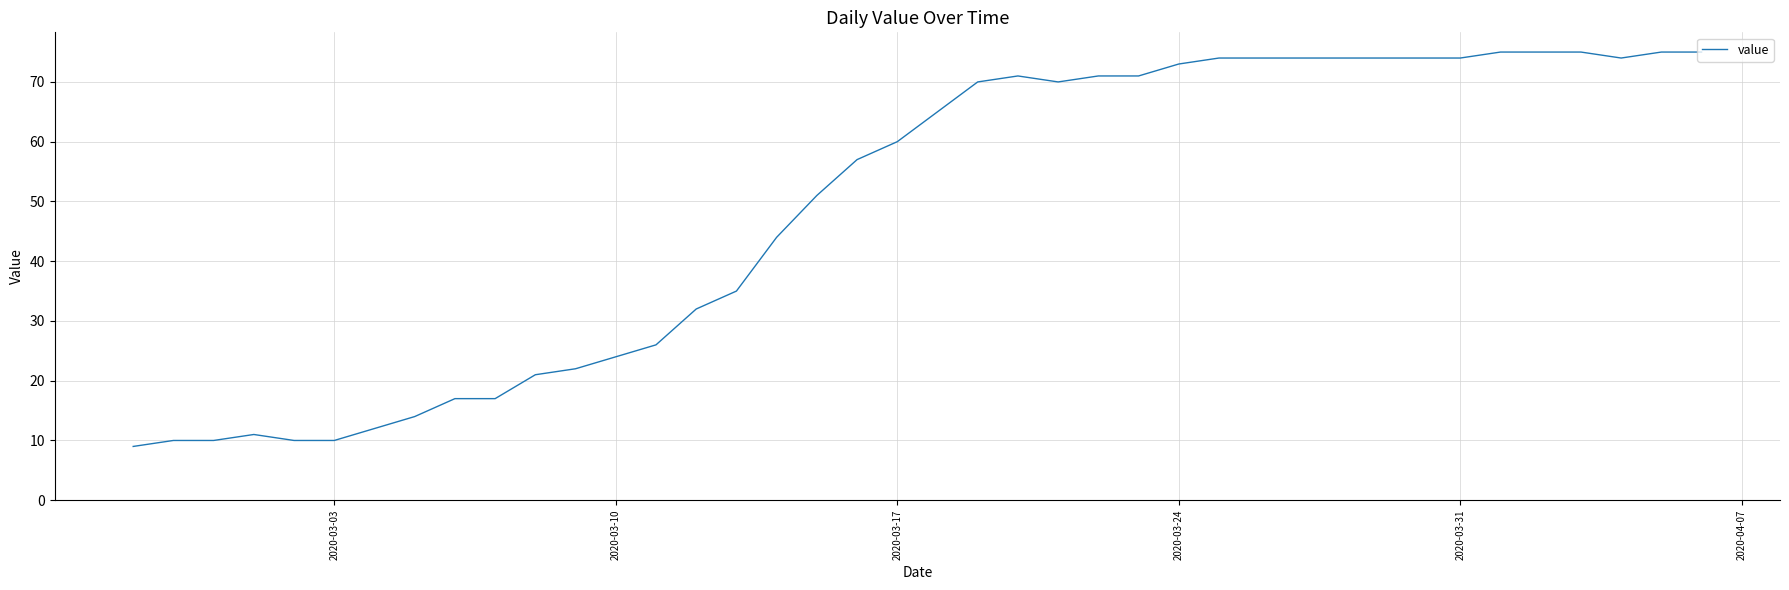

What is the smallest value displayed?

9